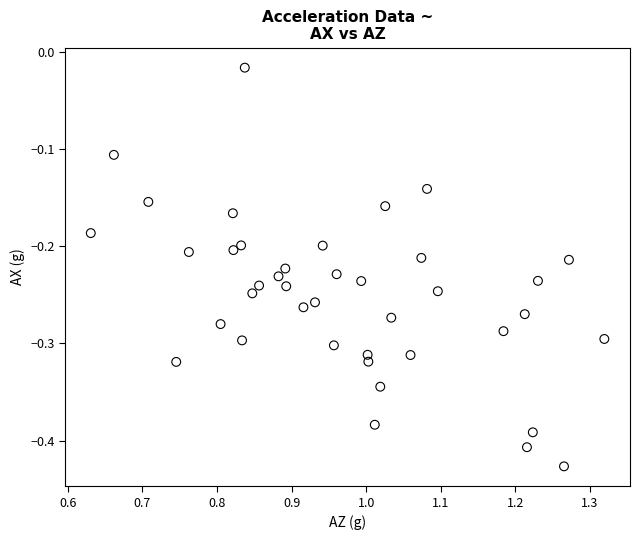

What is the range of X values (max minus min)?

0.7